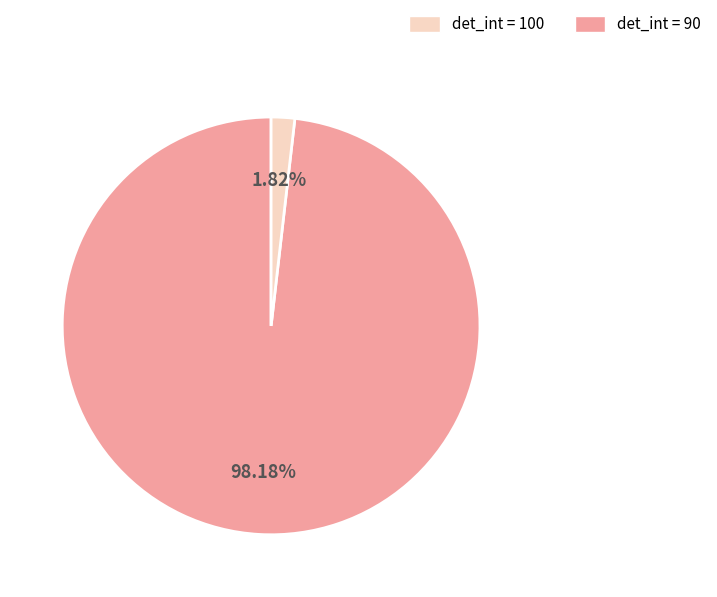

To the nearest percent, what is the difference between the largest and smallest slice percentages?

96%